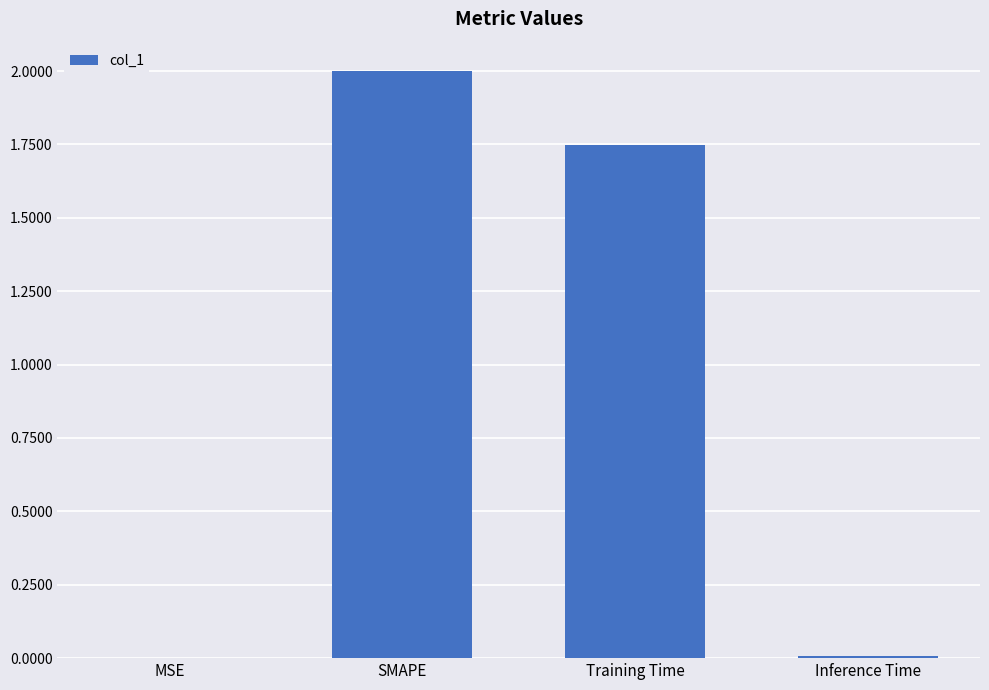

The chart shows a value of 3.1 at Training Time. True or false?

False